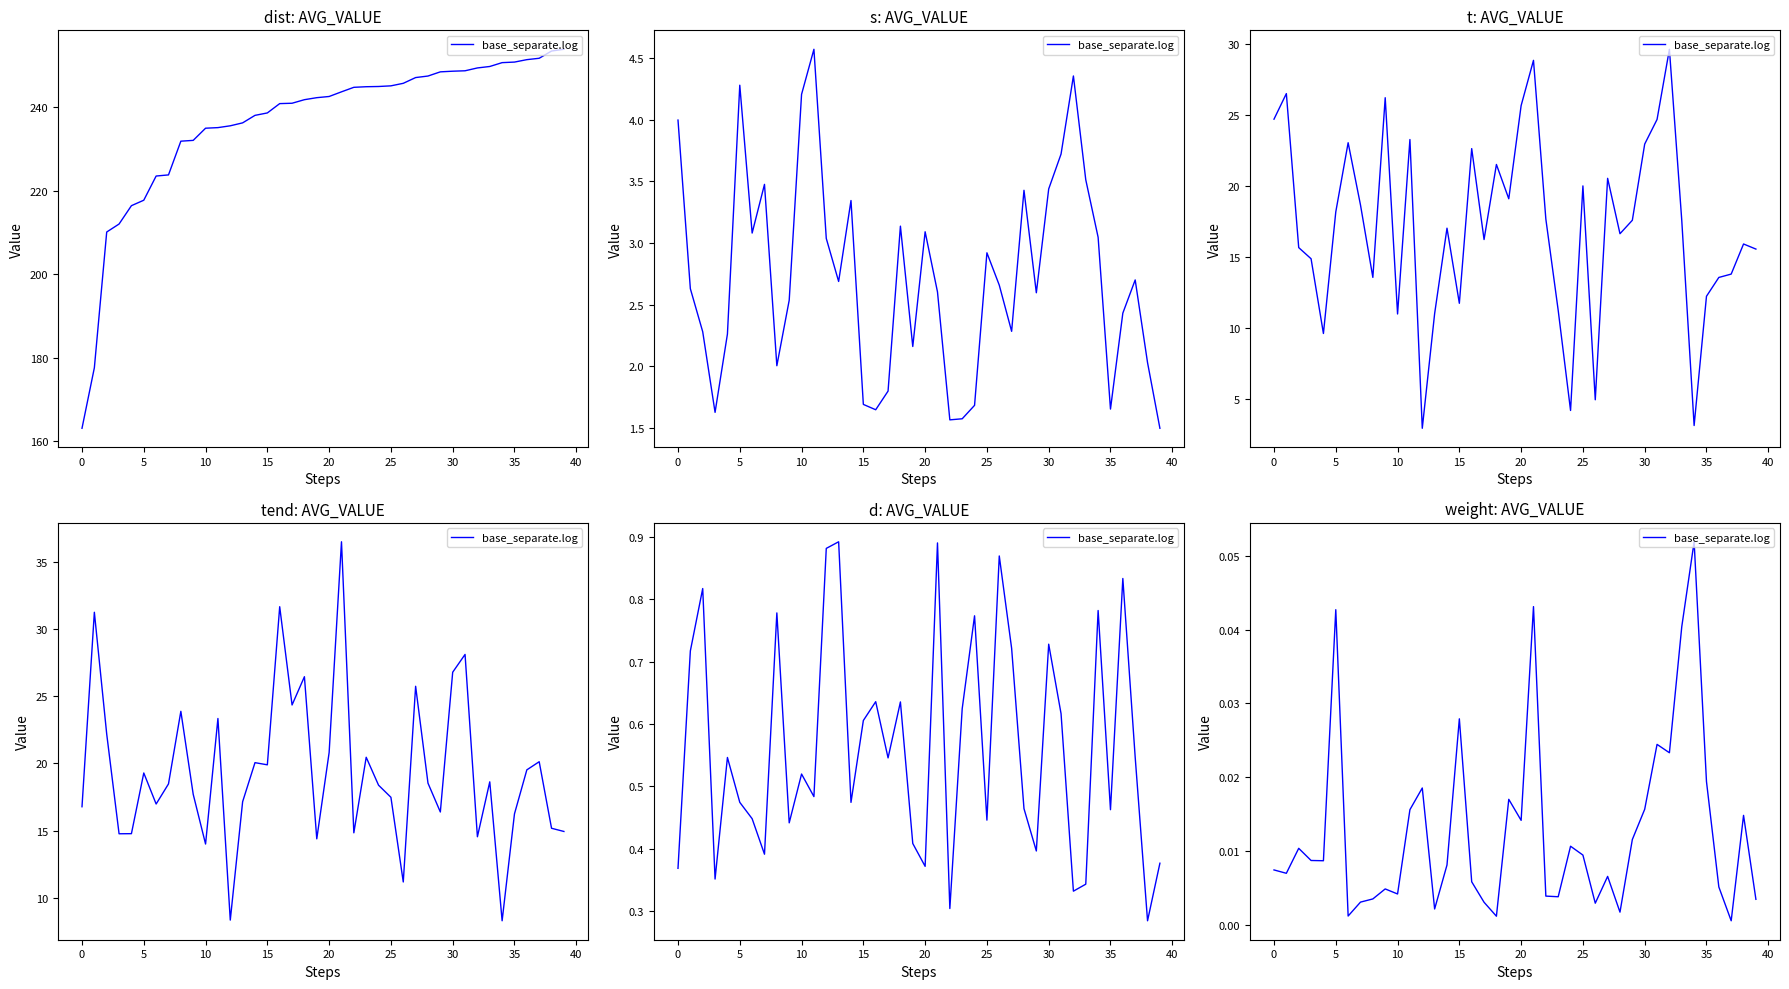

Does the chart display data point markers on the line(s)?

No